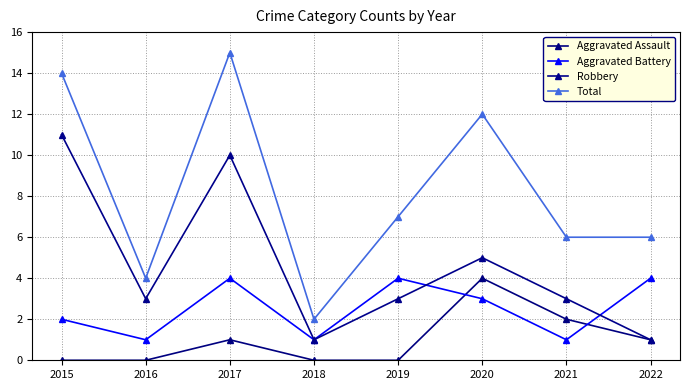

Which category has the highest value in the Aggravated Assault series?

2020